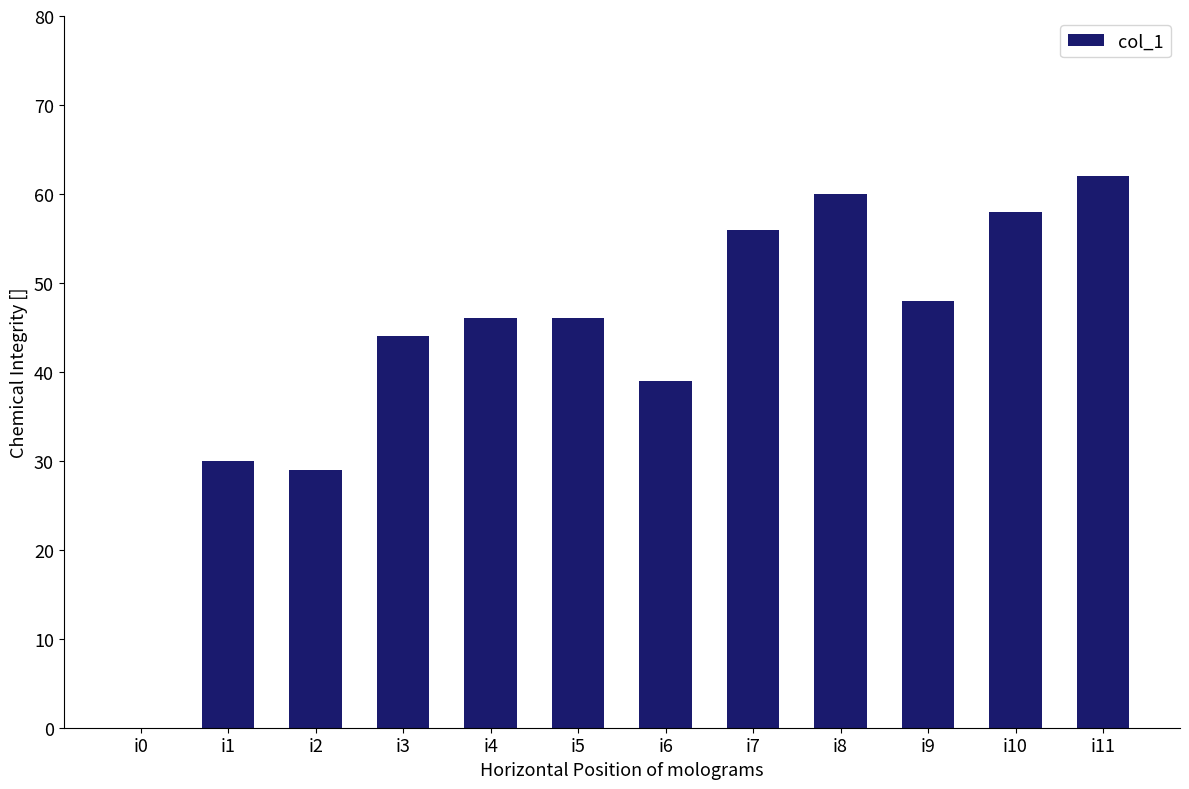

Reading left to right, transcribe all the data shown in this chart.

i0=0	i1=30	i2=29	i3=44	i4=46	i5=46	i6=39	i7=56	i8=60	i9=48	i10=58	i11=62